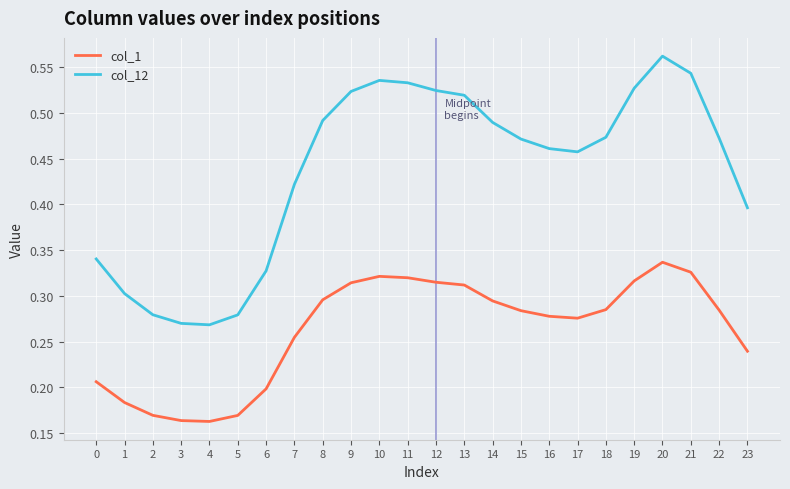

What are all the series names shown in the legend?

col_1, col_12